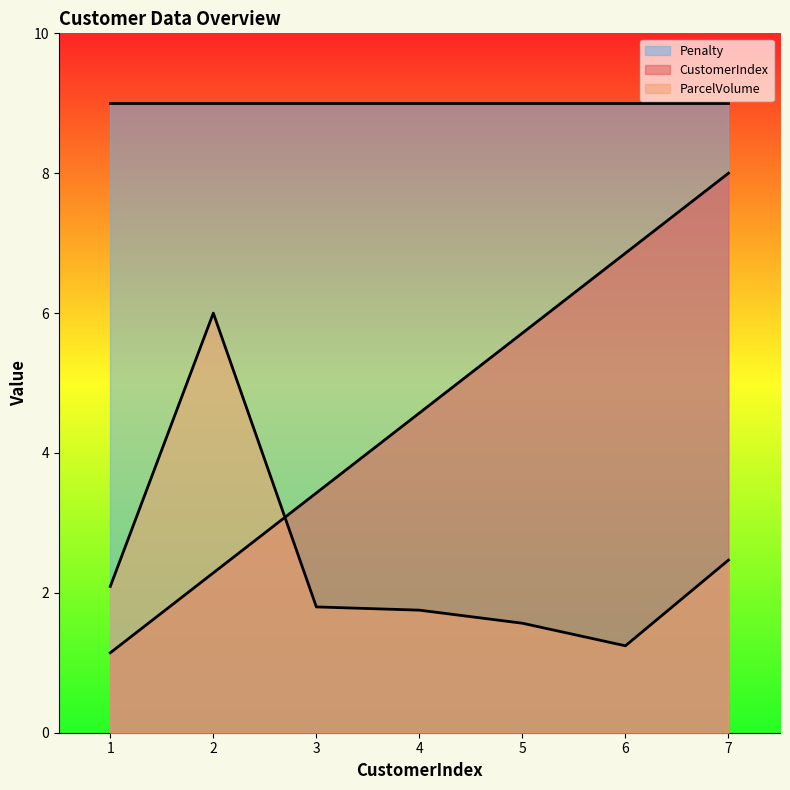

True or false: ParcelVolume and Penalty intersect in this chart.

False